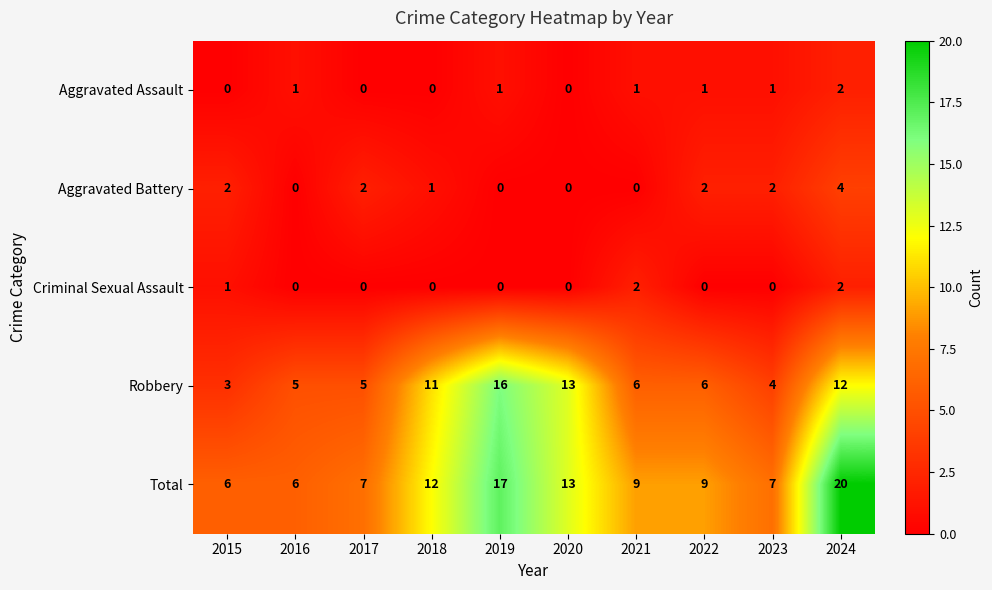

What is the maximum value for Total?

20